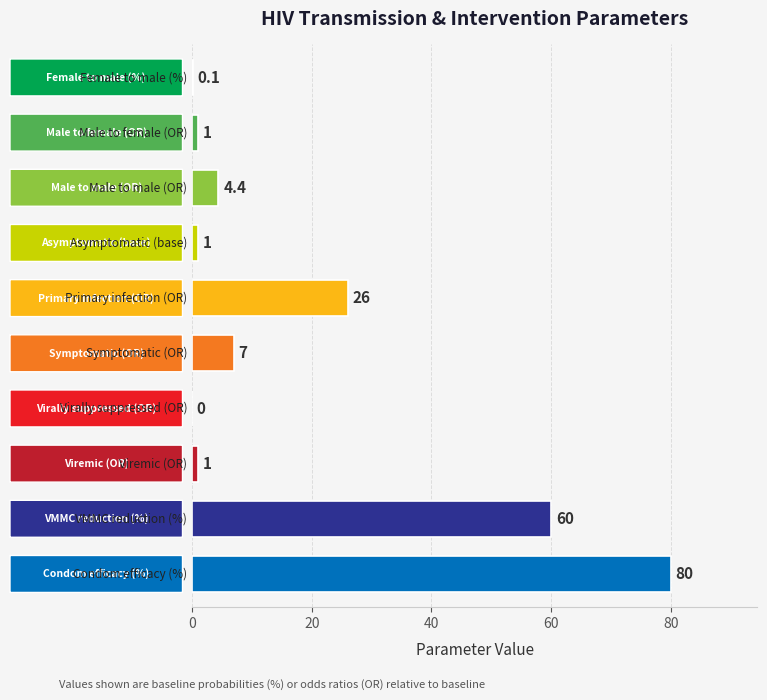

What is the maximum value shown in the chart?

80.0